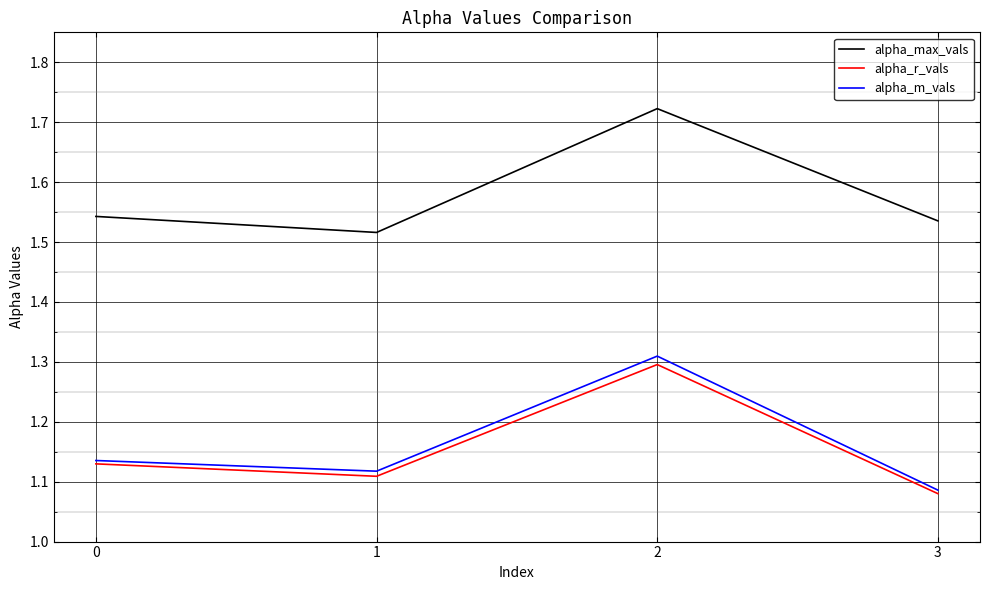

True or false: alpha_r_vals and alpha_max_vals cross at least once.

False